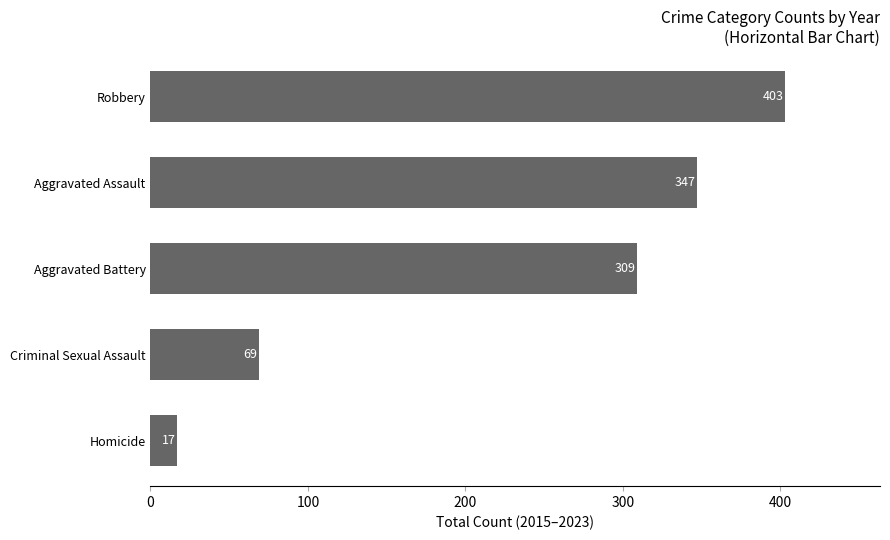

What is the sum of the values at Homicide and Aggravated Assault?

364